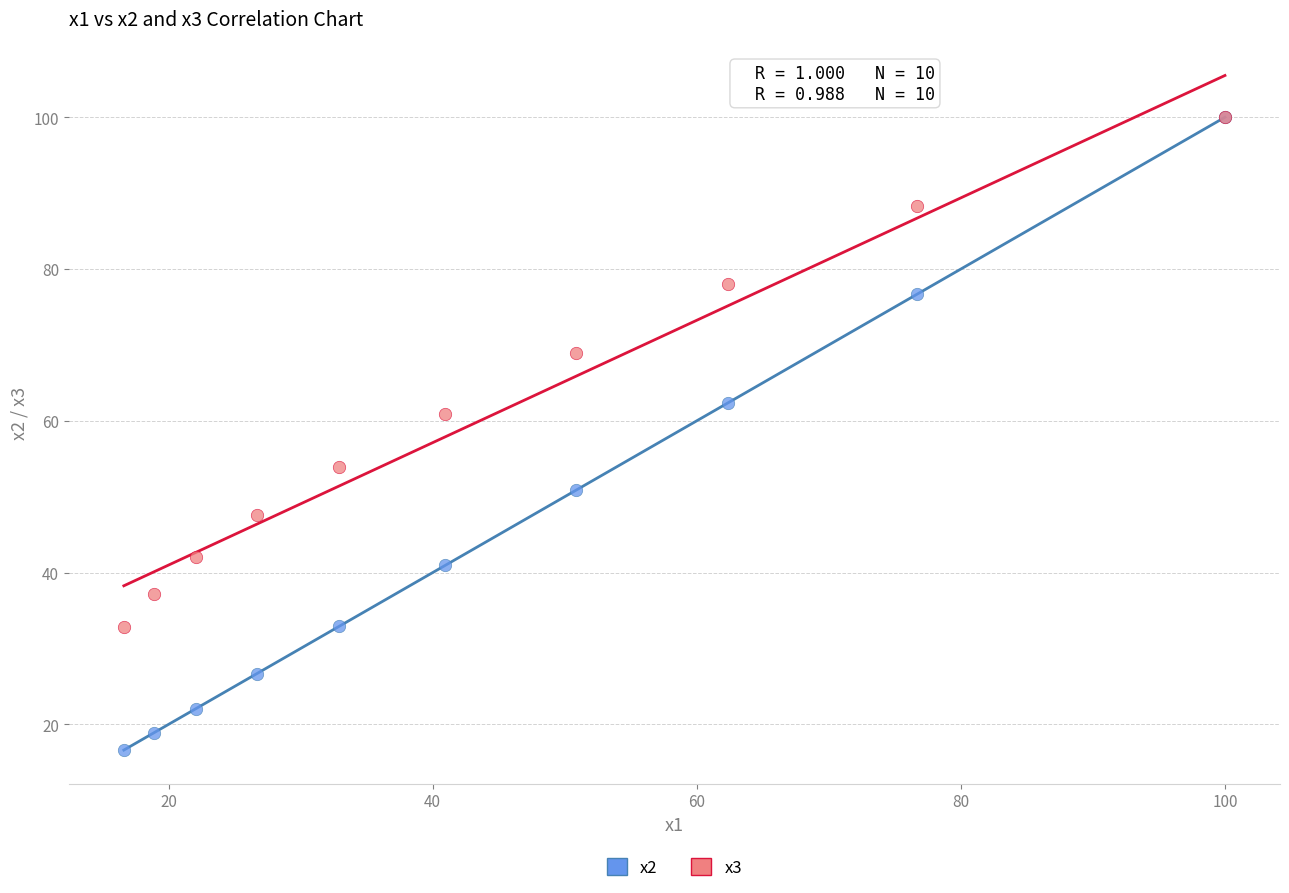

Which series has the widest spread of Y values?

x2